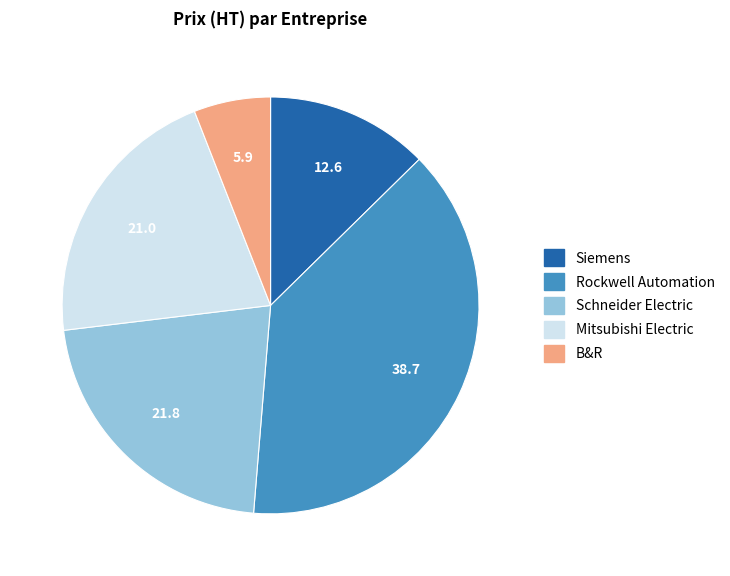

How many slices are in this pie chart?

5